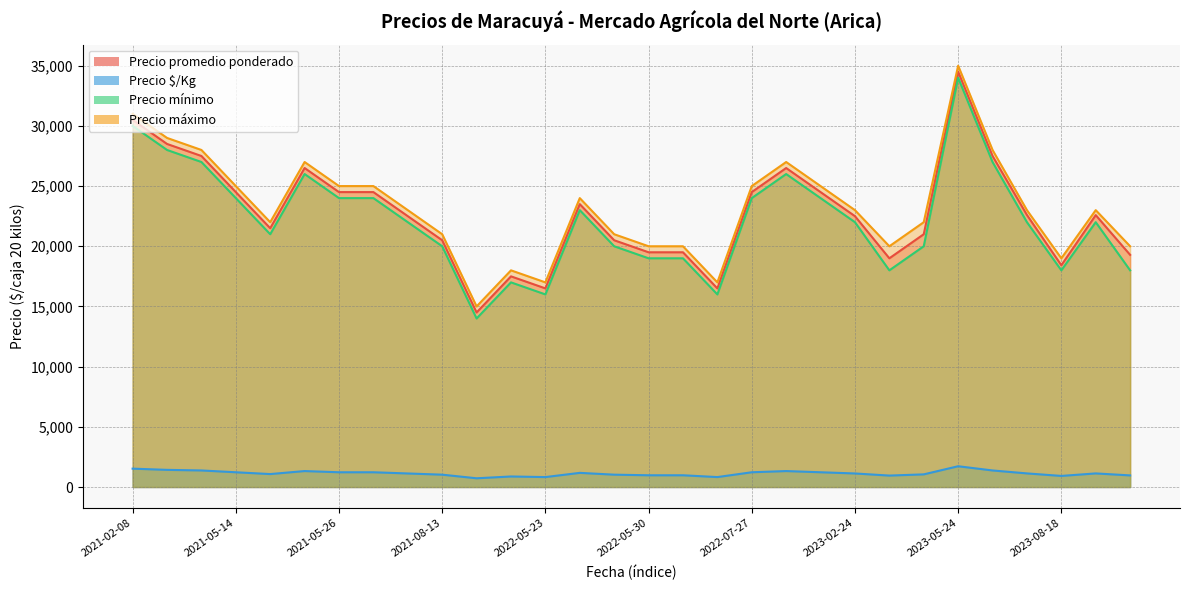

At how many categories does at least one series exceed 22389?

17